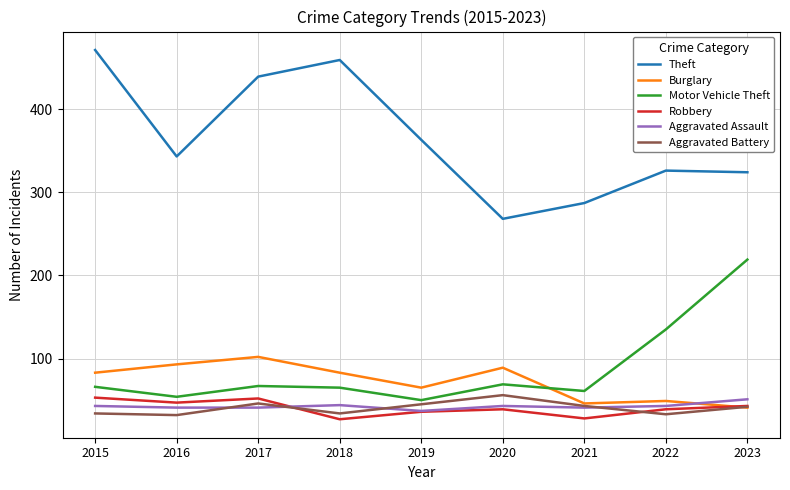

What are all the series names shown in the legend?

Theft, Burglary, Motor Vehicle Theft, Robbery, Aggravated Assault, Aggravated Battery